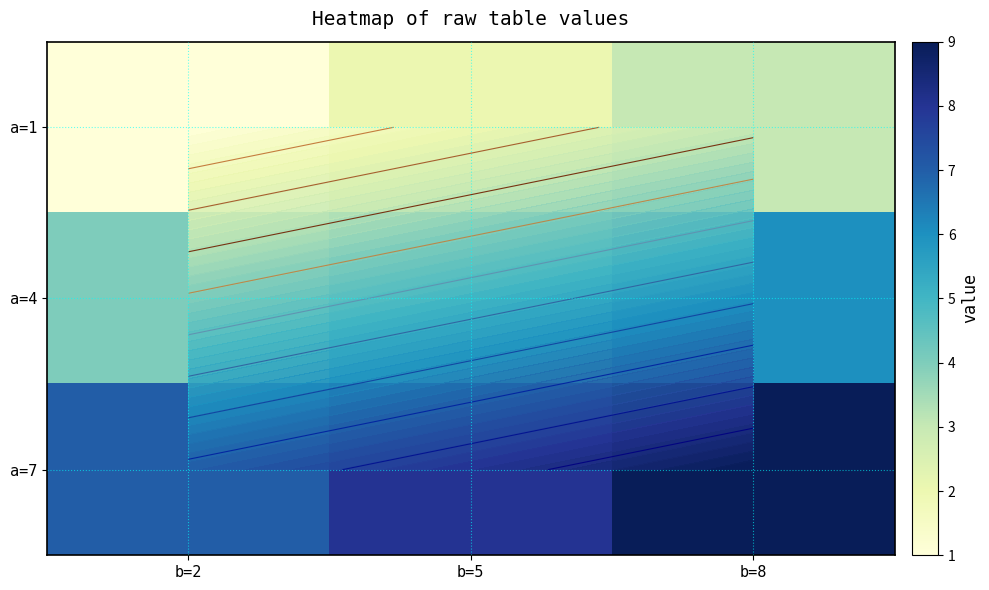

Which category has the lowest value across all series?

b=2